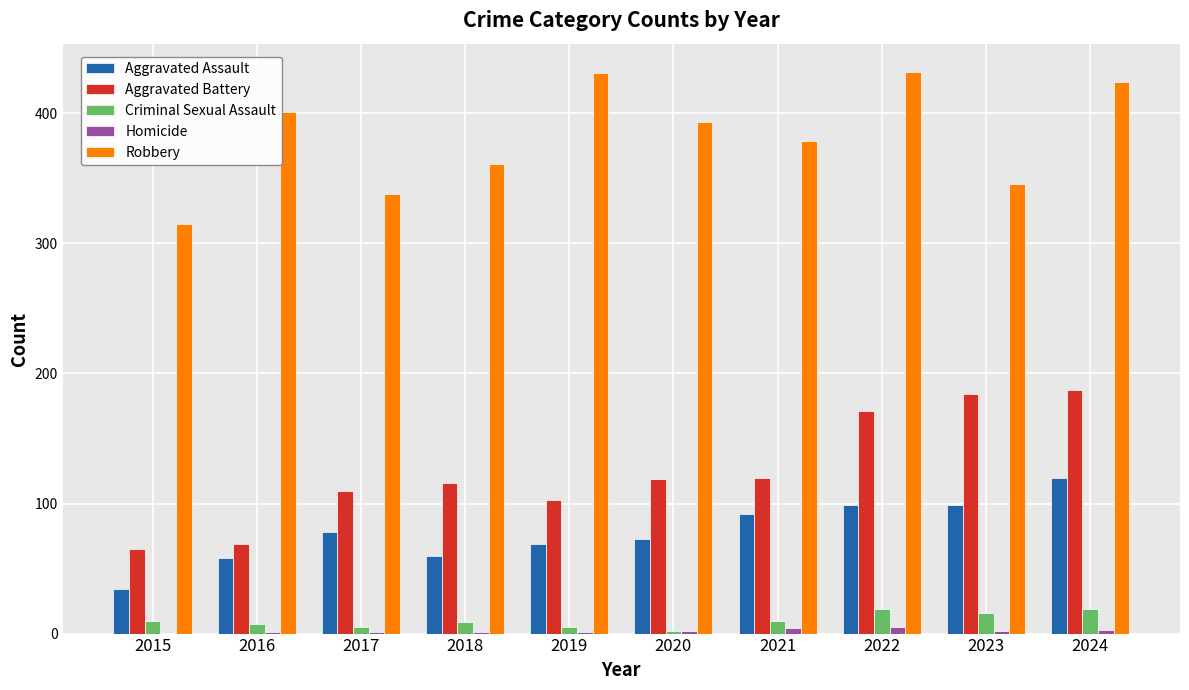

What is the sum of all Robbery values?

3820